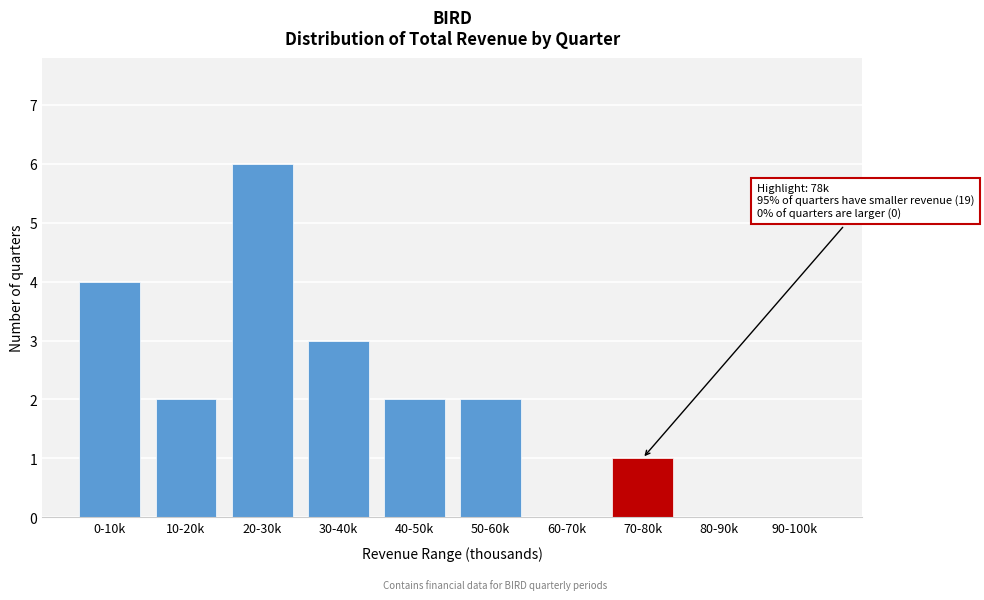

Reading left to right, list all the values displayed in this chart.

0-10k=4	10-20k=2	20-30k=6	30-40k=3	40-50k=2	50-60k=2	60-70k=0	70-80k=1	80-90k=0	90-100k=0